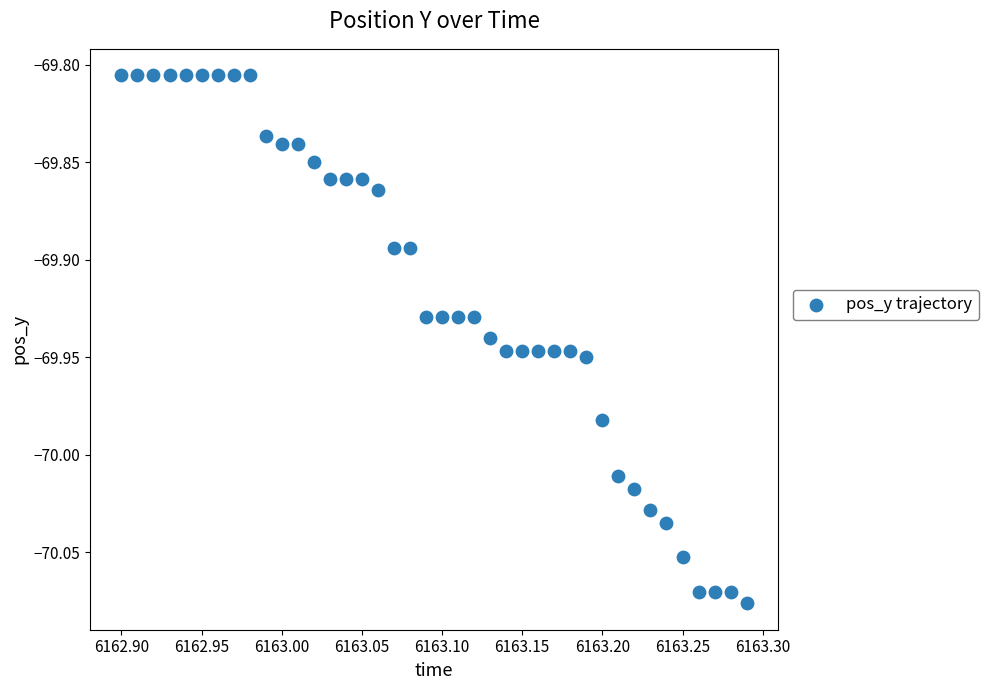

What is the range of X values (max minus min)?

0.4